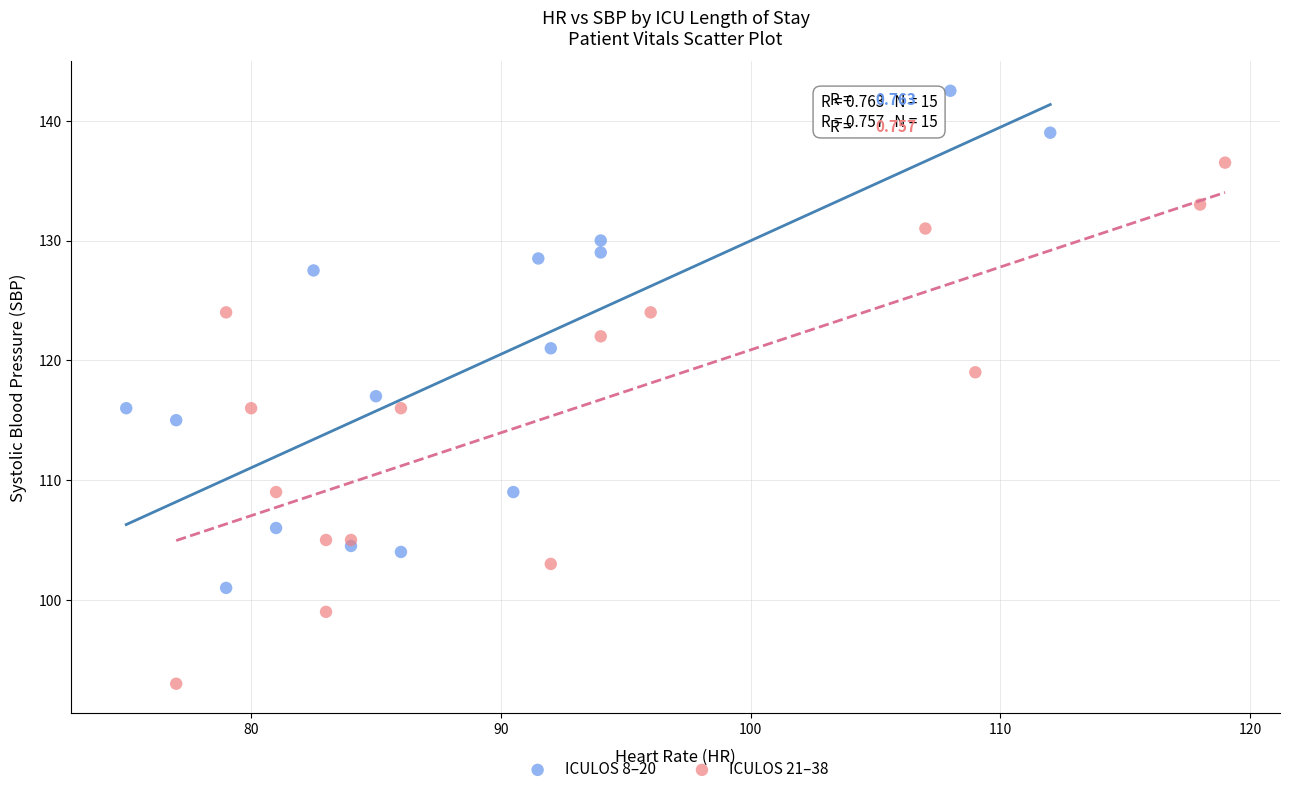

What are all the series names shown in the legend?

ICULOS 8–20, ICULOS 21–38